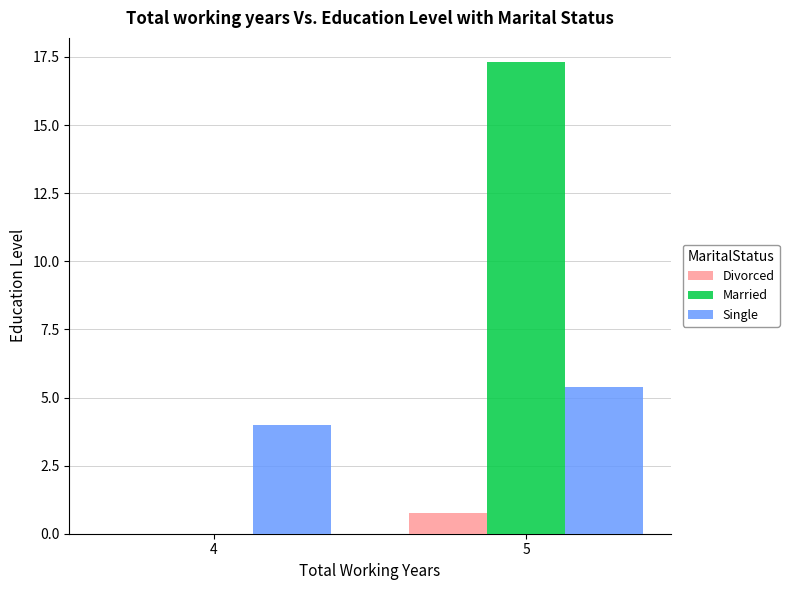

How many positive values does the Married series have?

1